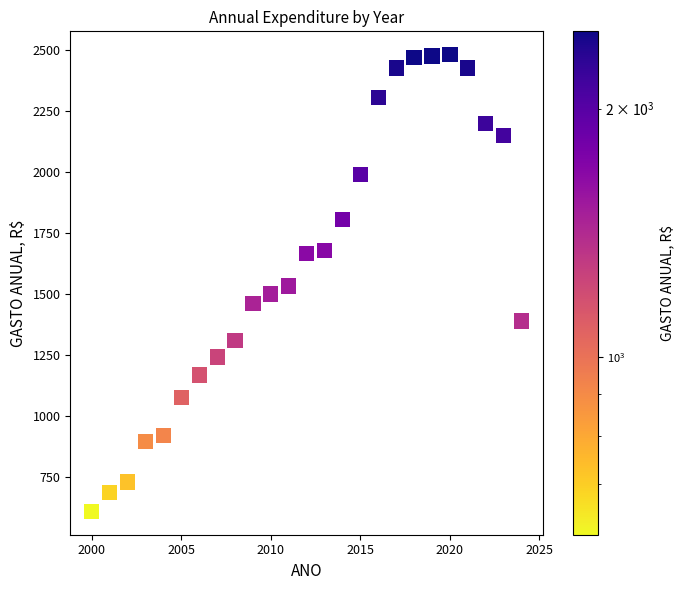

What is the range of Y values (max minus min)?

1874.1